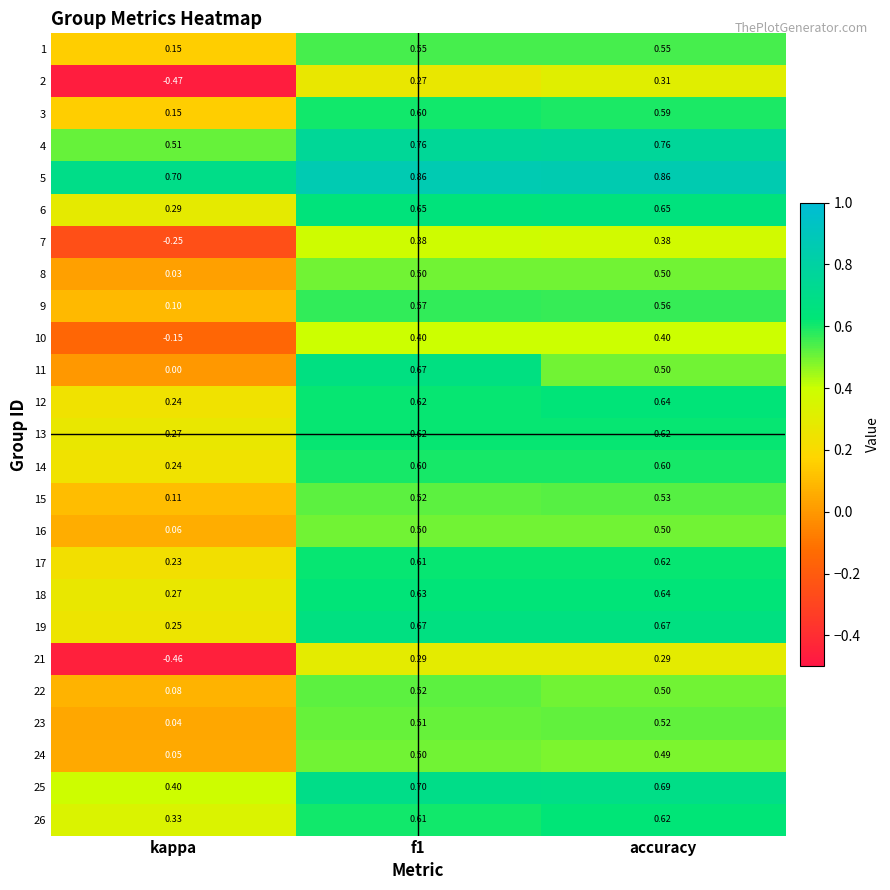

At which label is 17 closest to 0?

kappa